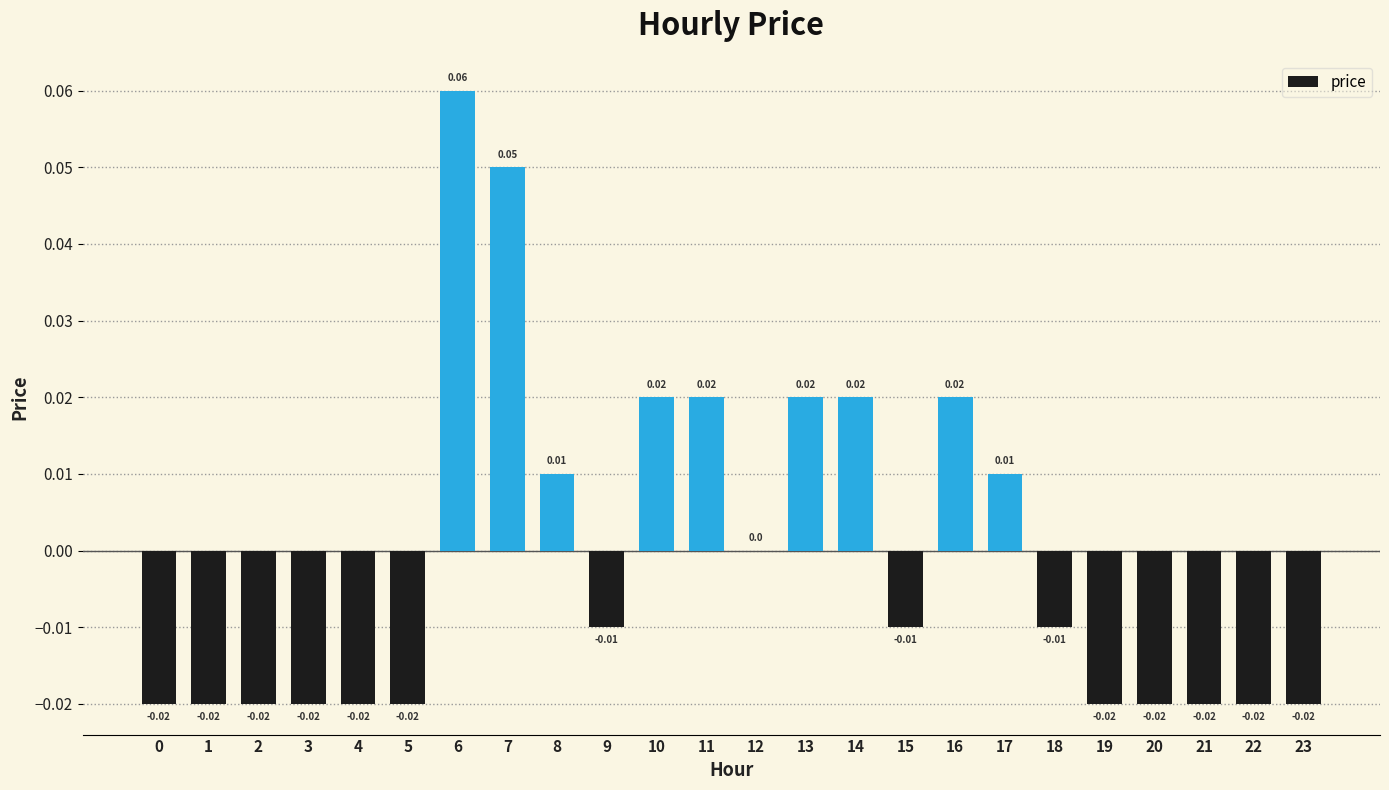

Which has a higher value, 23 or 9?

9